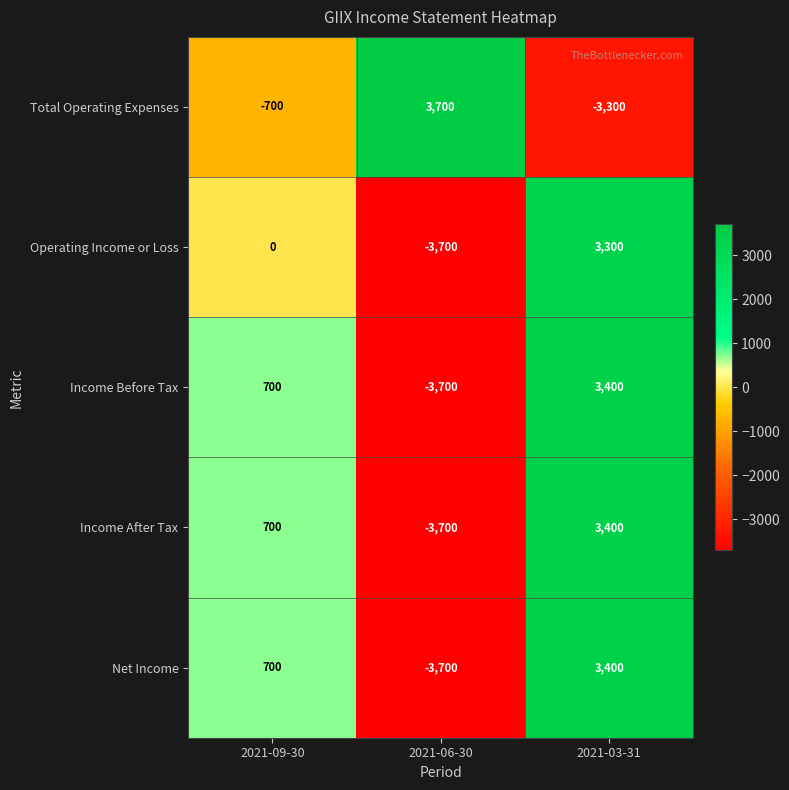

What is the difference between the highest and lowest values at 2021-09-30?

1400